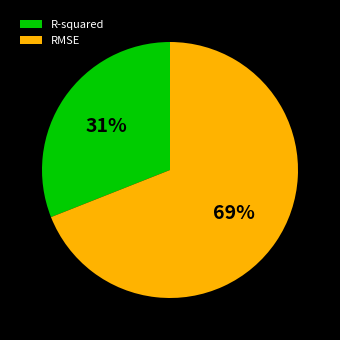

What is the largest slice in the pie chart?

RMSE